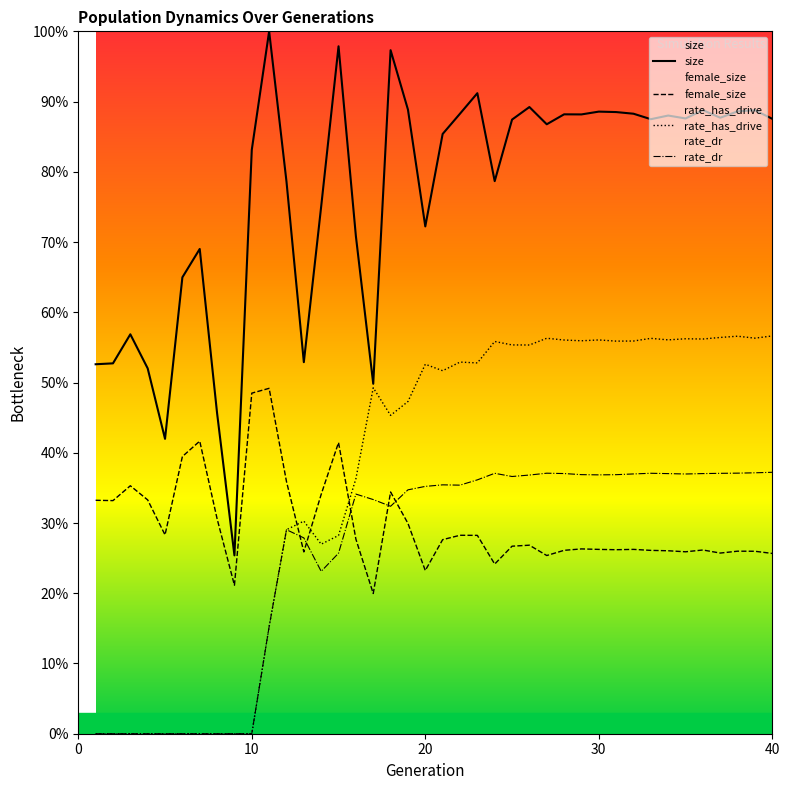

True or false: size and rate_has_drive intersect in this chart.

False